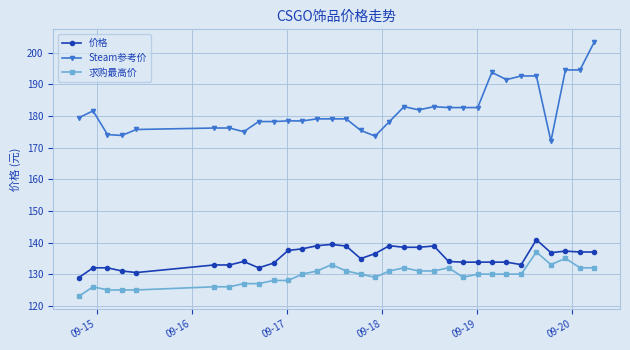

List the series in order of their peak value, highest first.

Steam参考价, 价格, 求购最高价